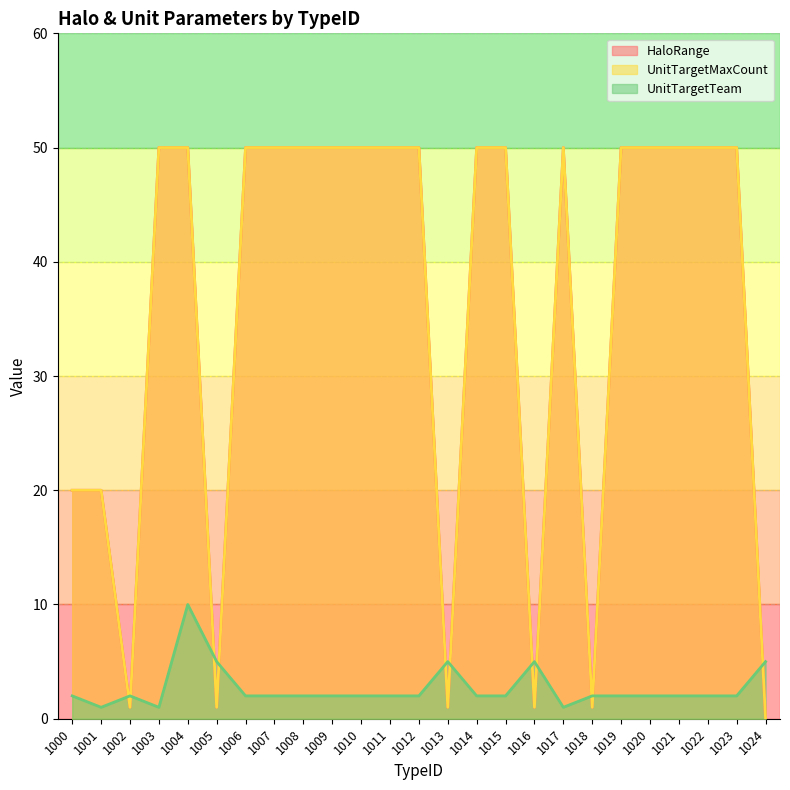

Between 1002 and 1020, which is larger?

1020